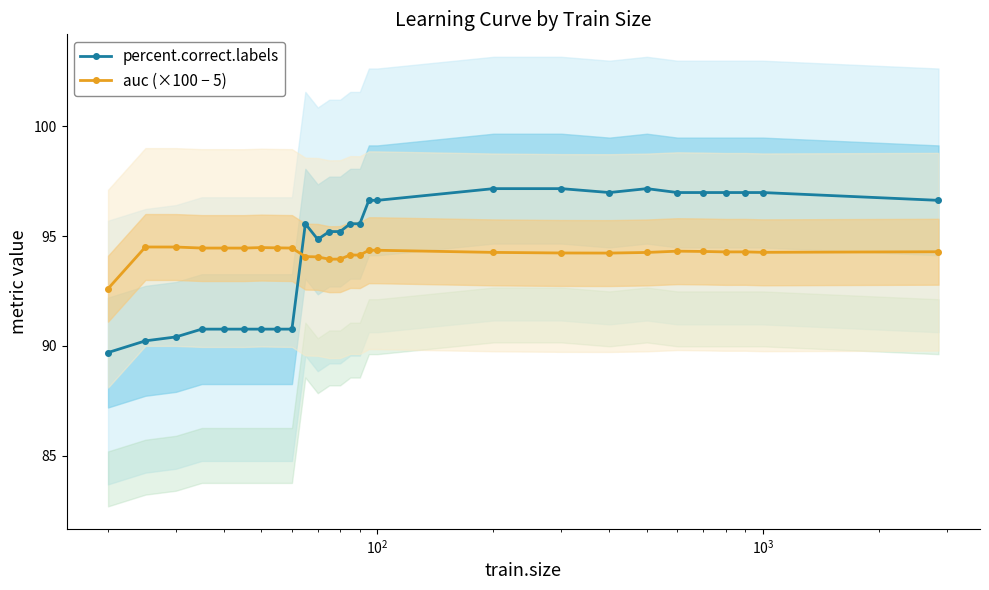

After their last crossing, which series has the higher values: percent.correct.labels or auc (×100 − 5)?

percent.correct.labels